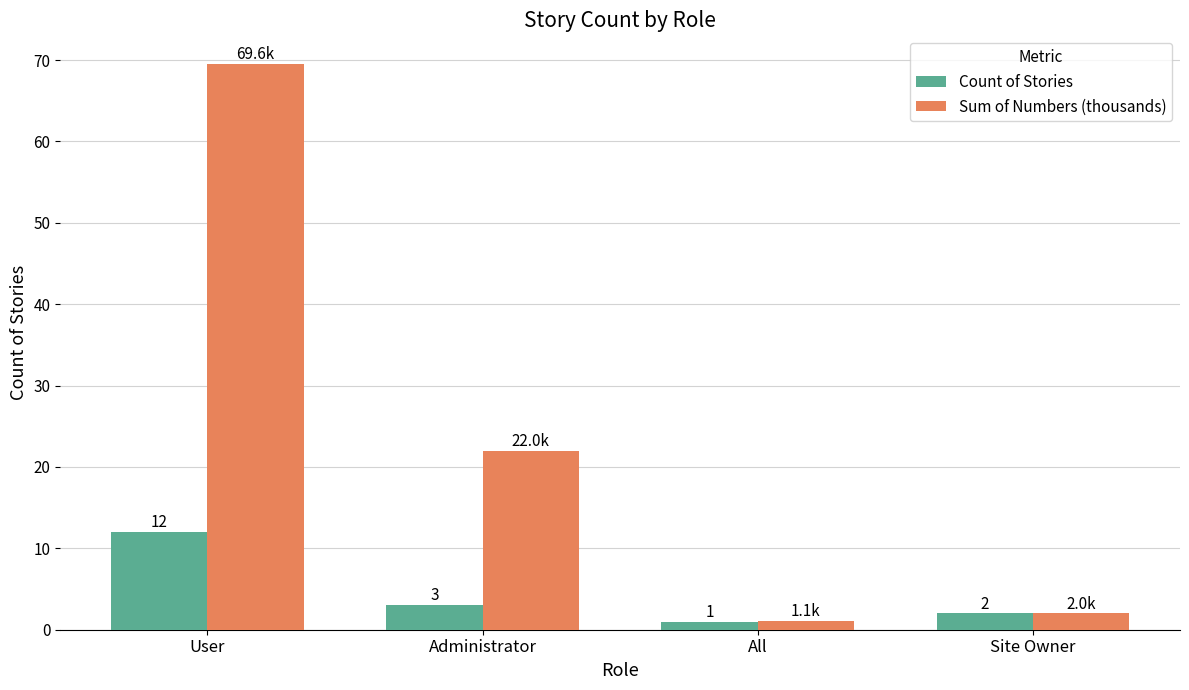

What are all the series names shown in the legend?

Count of Stories, Sum of Numbers (thousands)